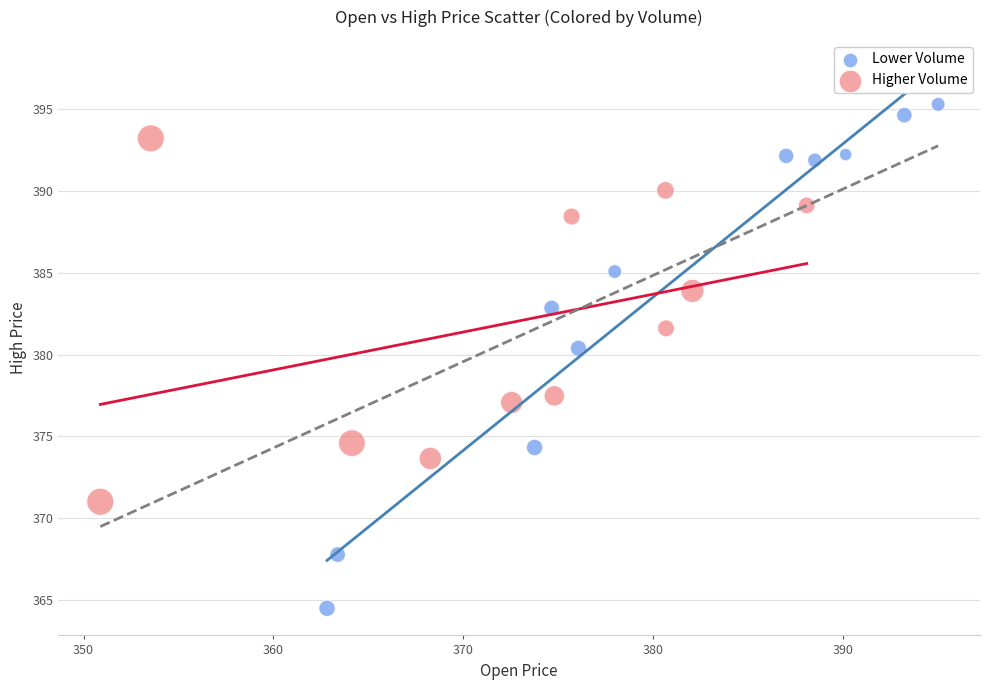

Which series contains the lowest Y value?

Lower Volume